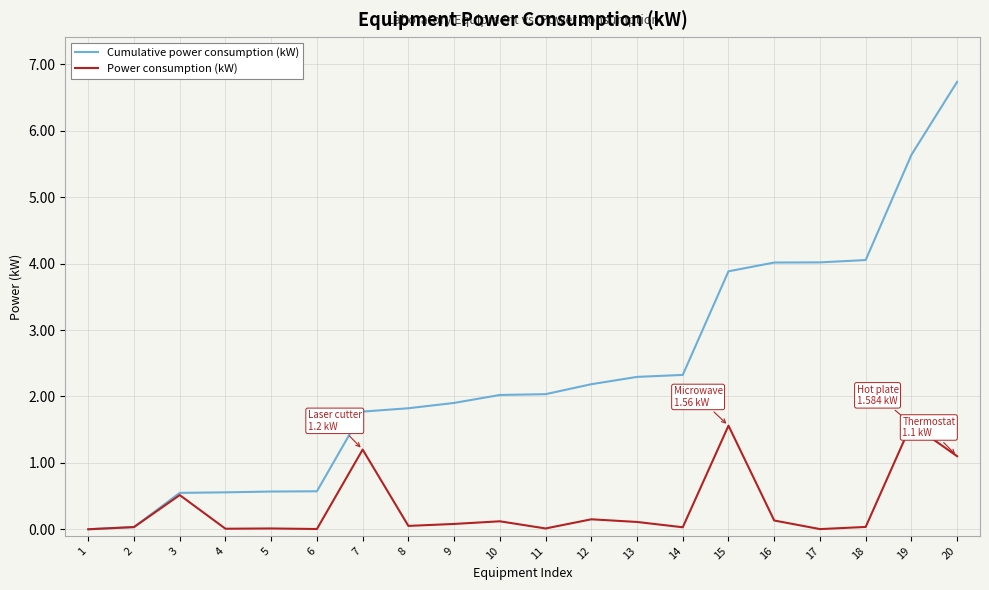

The Cumulative power consumption (kW) series shows 2.0 at 17. True or false?

False